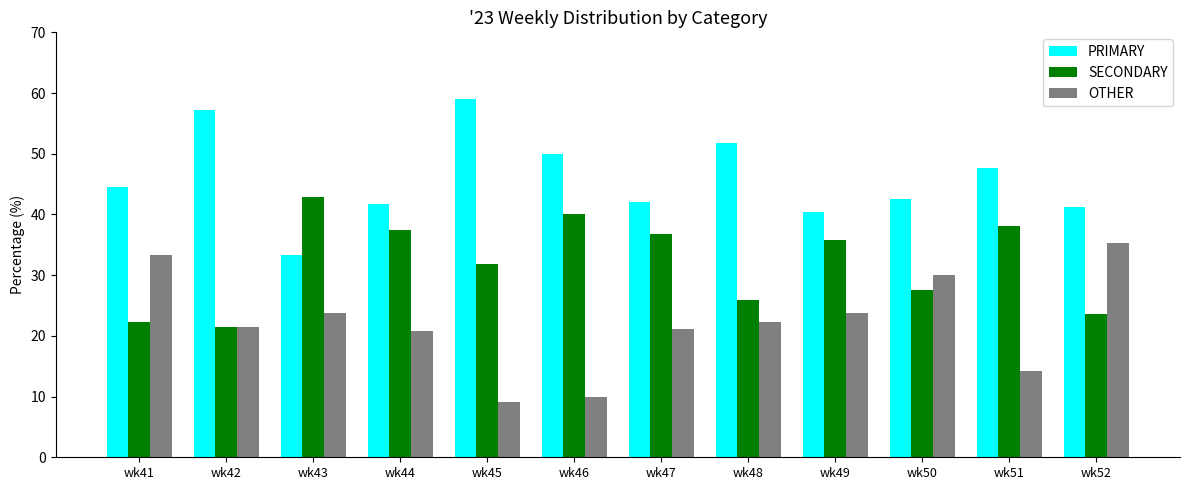

At how many categories does at least one series exceed 9?

12